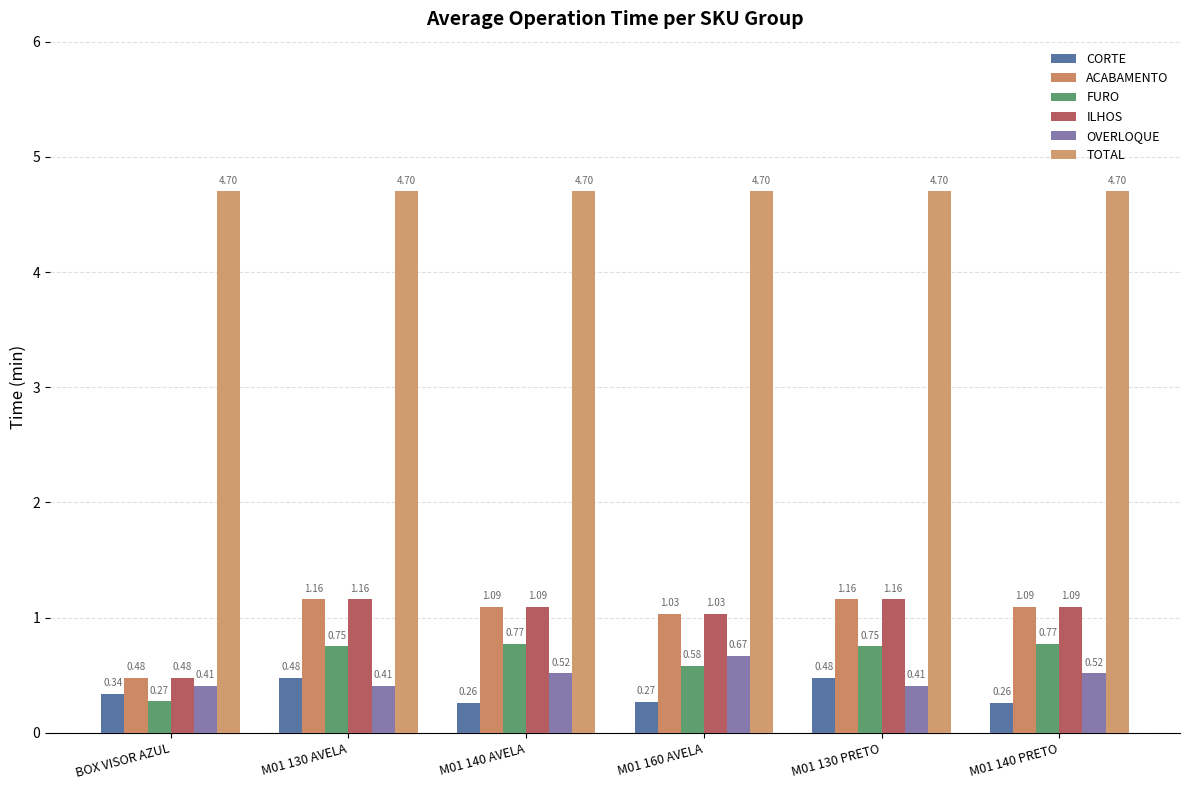

Count the number of data series in this chart.

6